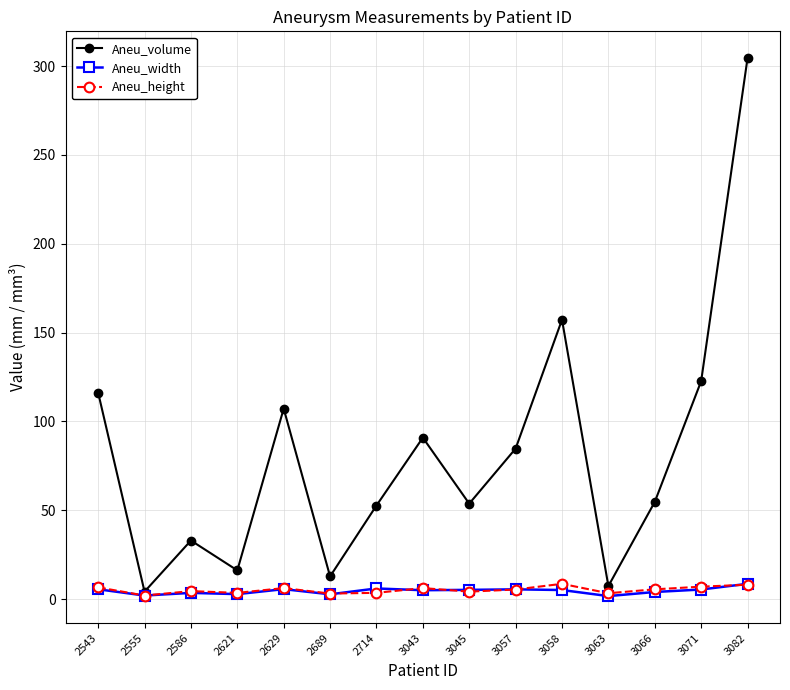

At which category does the chart reach its peak across all series?

3082